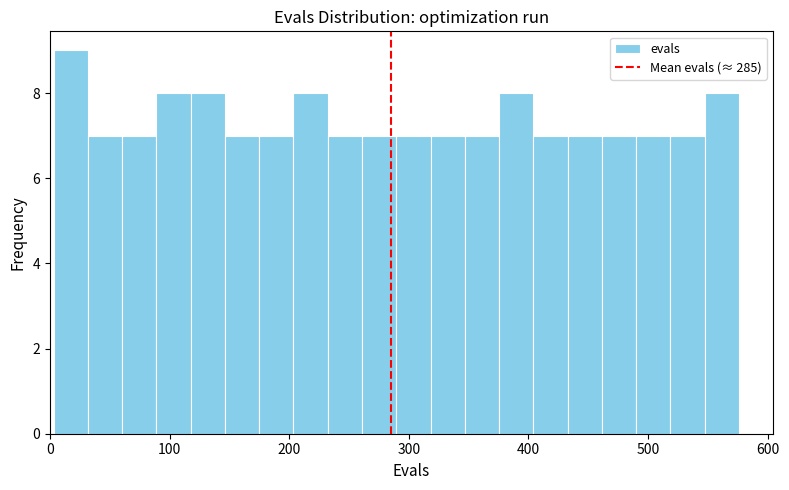

Read against the x-axis, roughly where is the centre of the tallest bar?

20